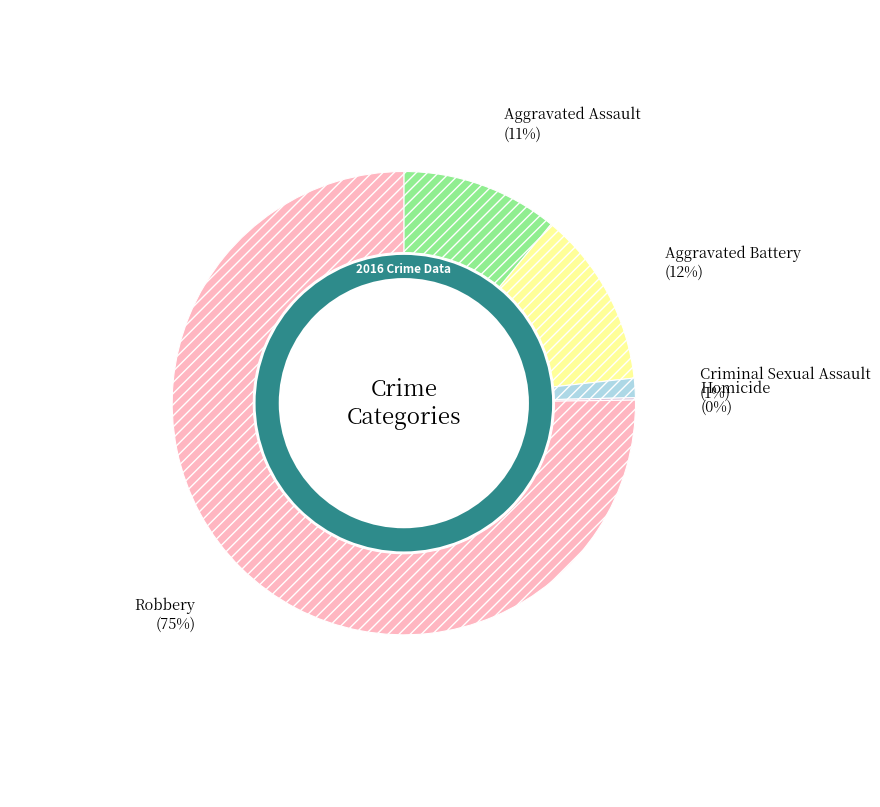

Which category has the biggest portion of the pie?

Robbery